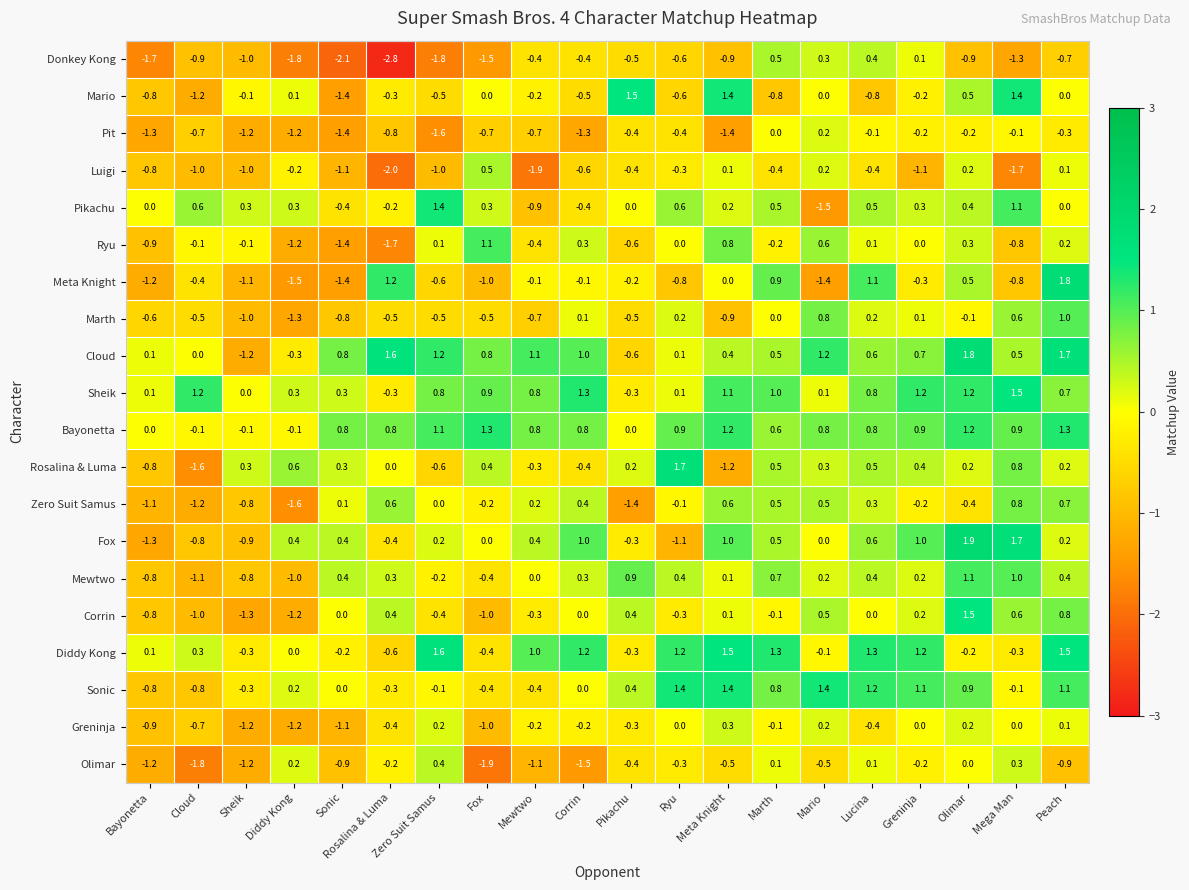

Where does the Cloud series first go above 0?

Bayonetta